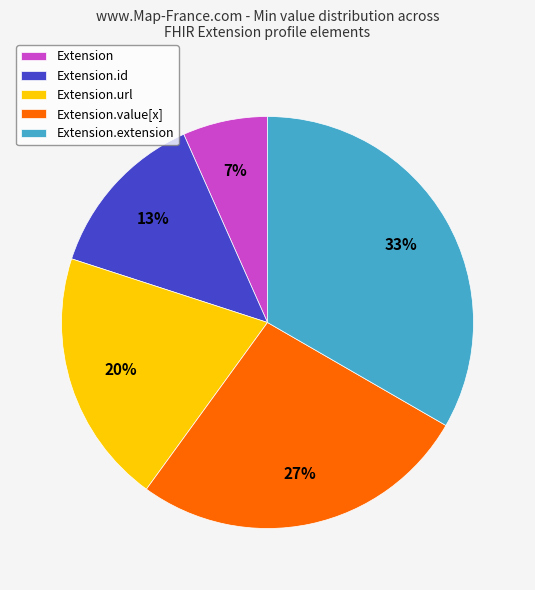

Rank the categories by value from lowest to highest.

Extension, Extension.id, Extension.url, Extension.value[x], Extension.extension